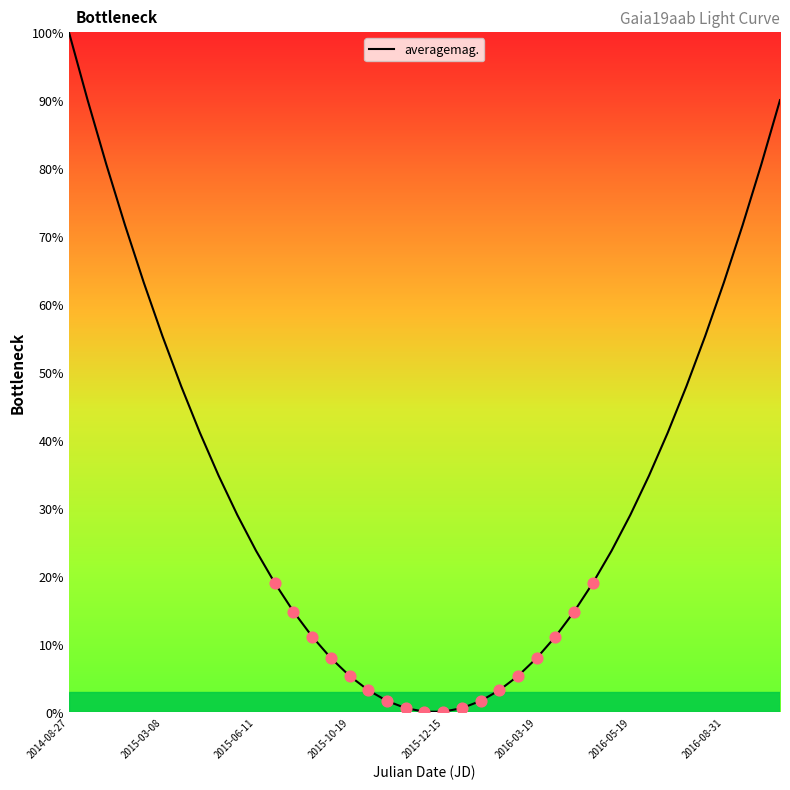

What is the difference between the maximum and minimum values?

99.9